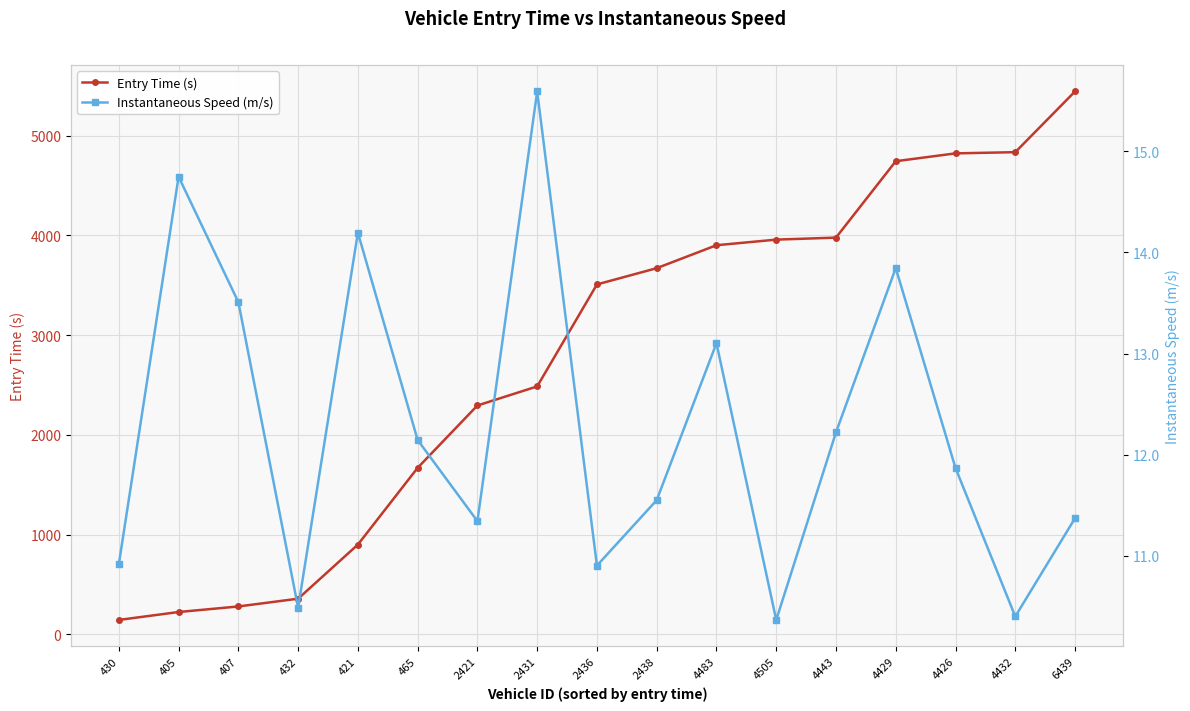

True or false: Instantaneous Speed (m/s) and Entry Time (s) intersect in this chart.

False